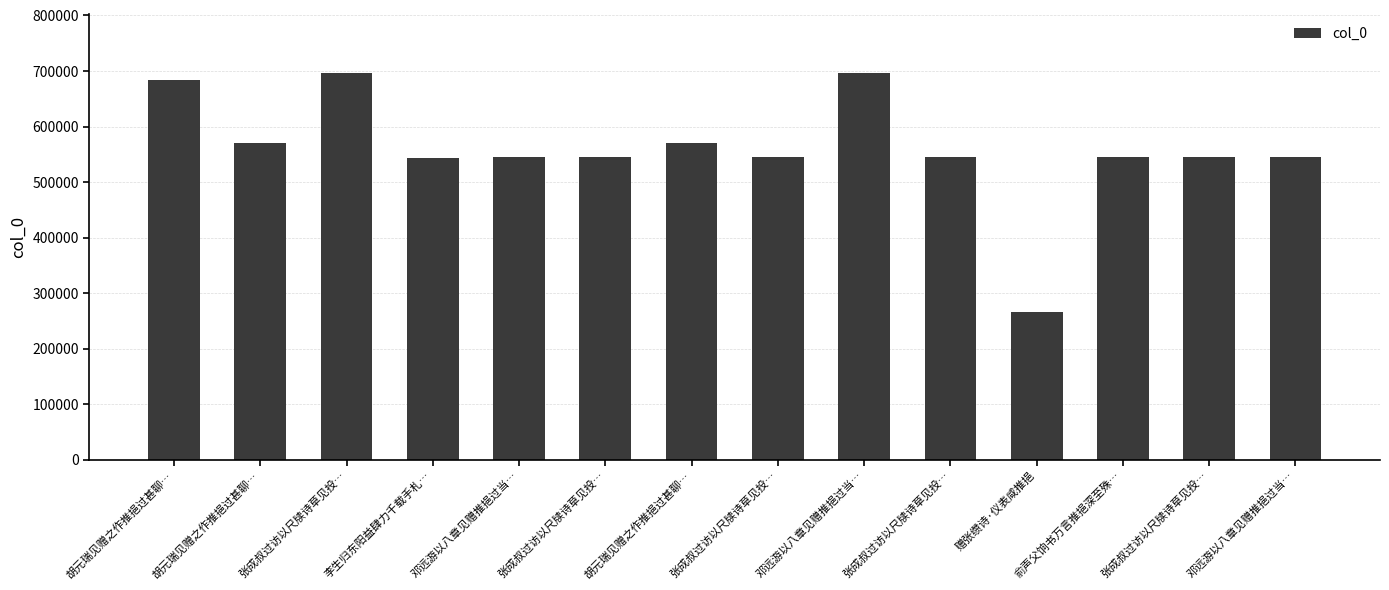

What is the sum of all values?

7841265